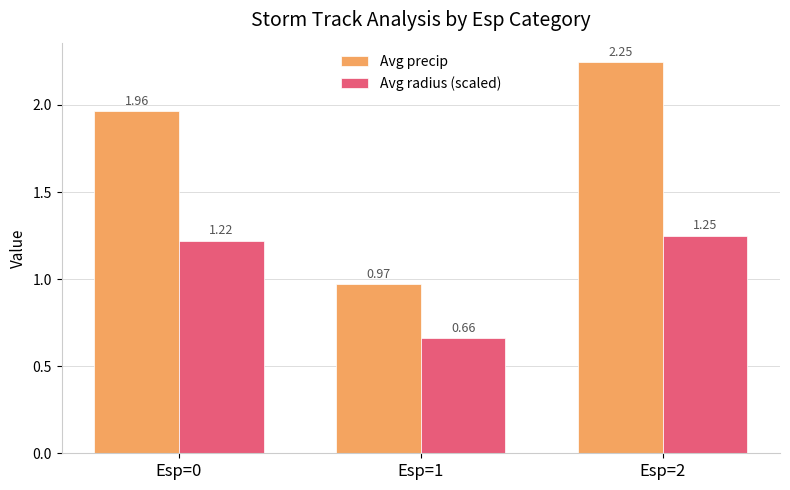

List the series in order of their peak value, lowest first.

Avg radius (scaled), Avg precip